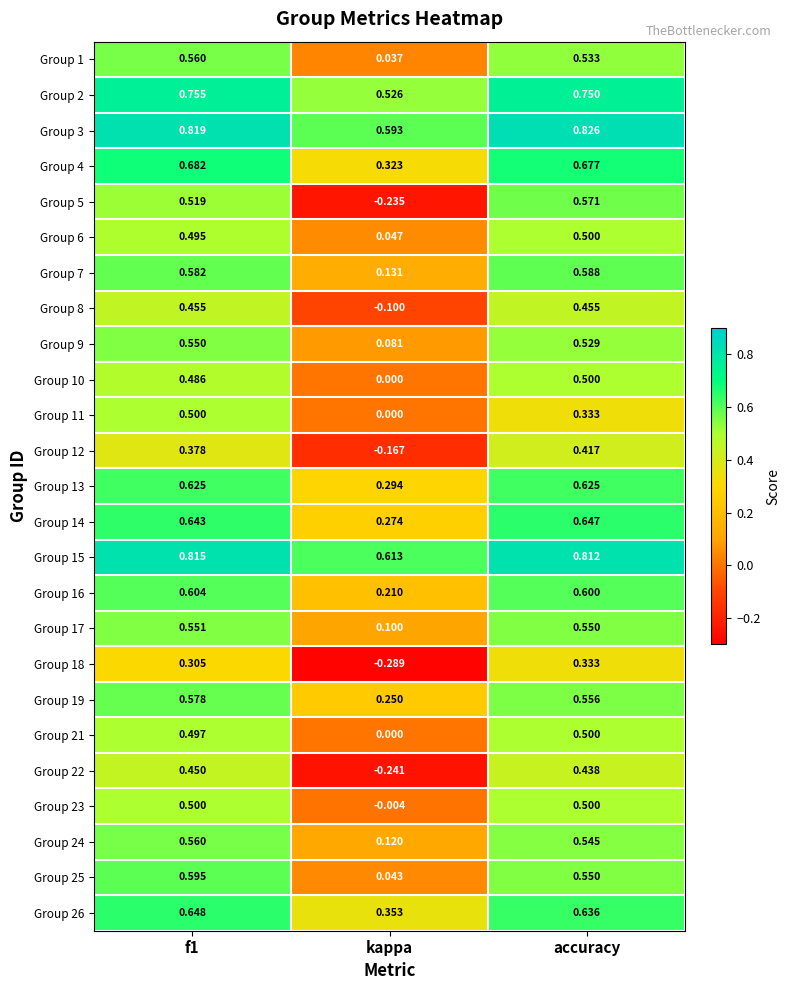

Which category has the lowest value across all series?

kappa